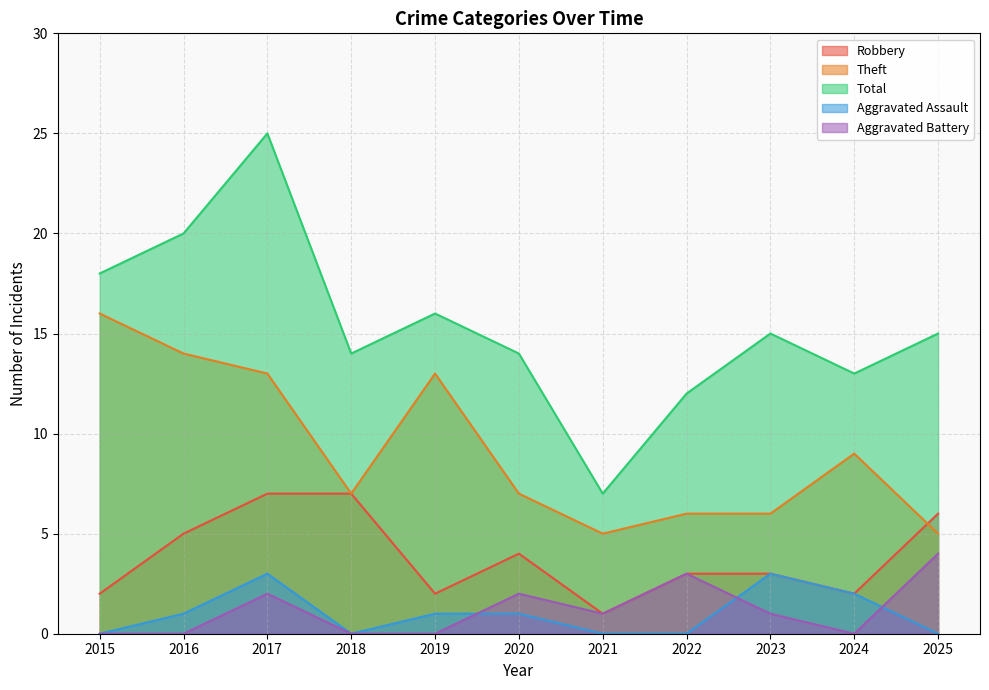

What is the value of the Total point at the 7th from the left?

7